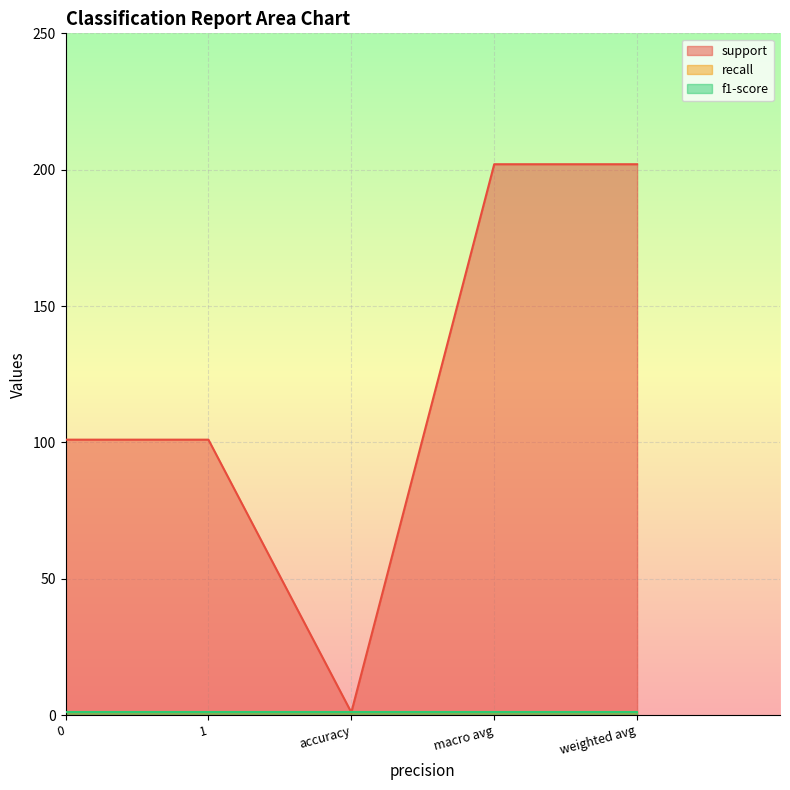

Rank the series at 1 from lowest to highest value.

recall, f1-score, support